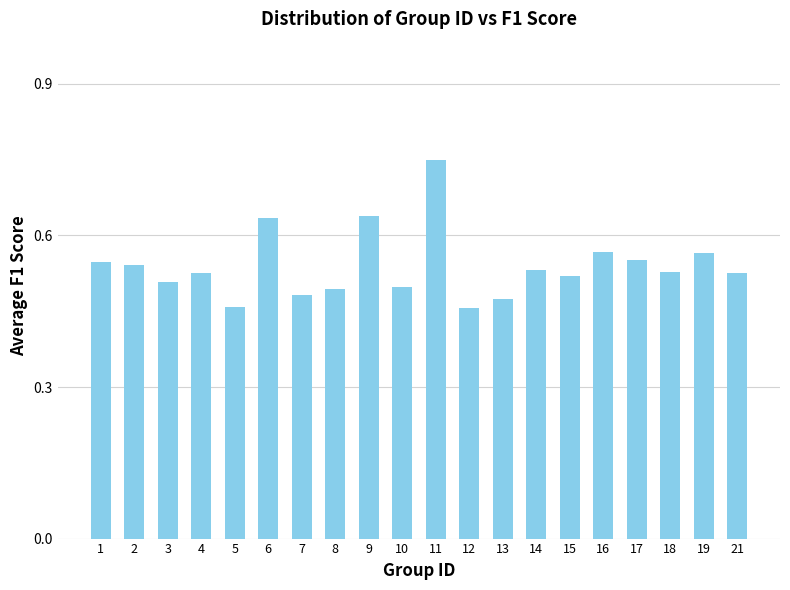

Which label corresponds to the largest value in the chart?

11